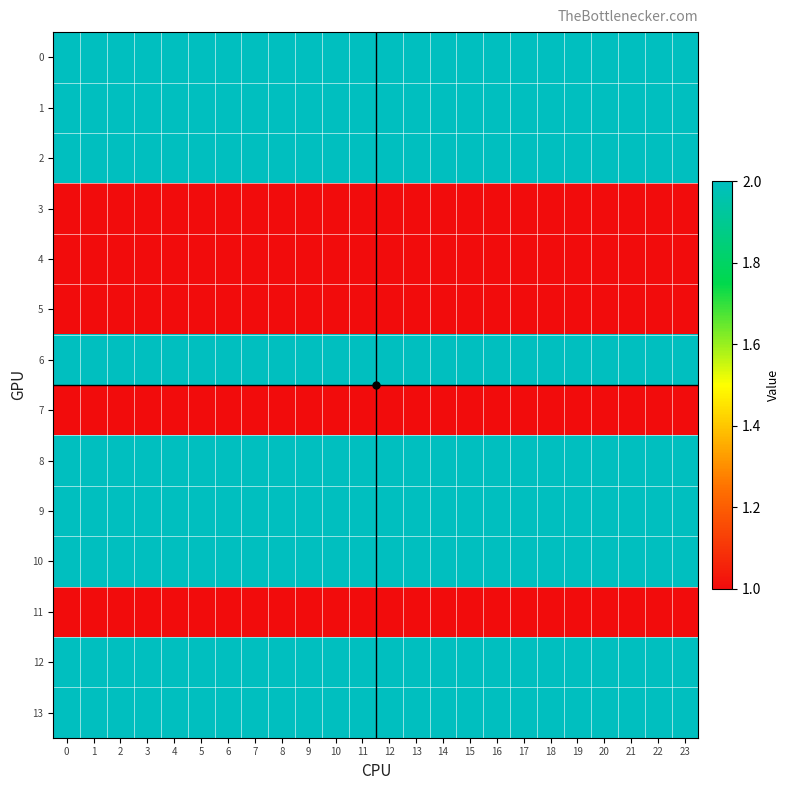

Which has a higher value, 3 or 22?

3